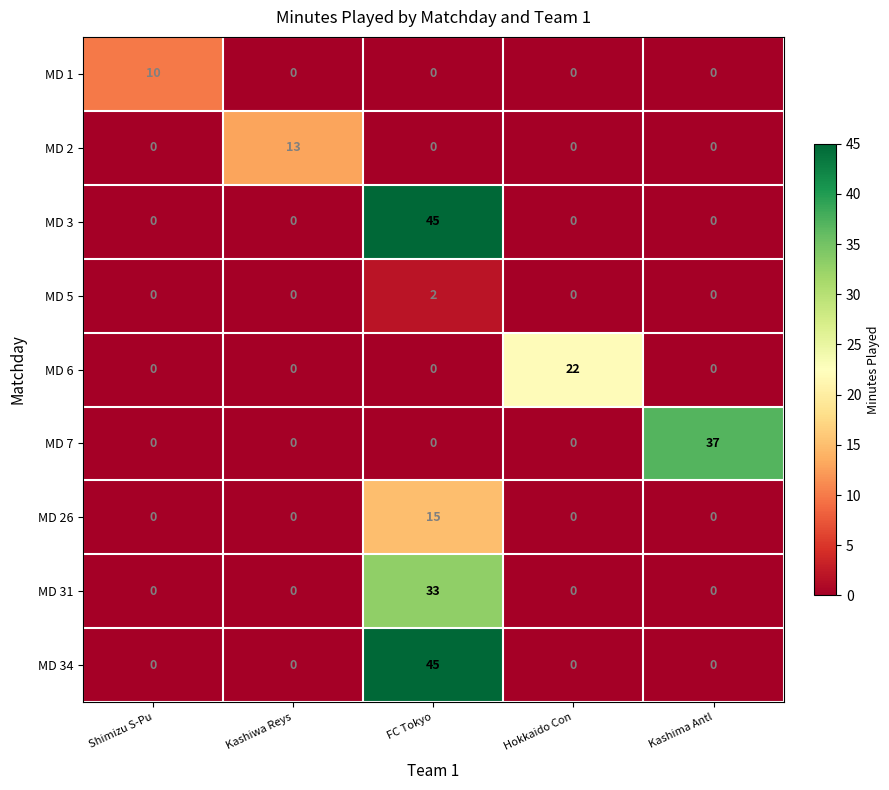

What is the sum of the MD 34 values at Kashima Antl and FC Tokyo?

45